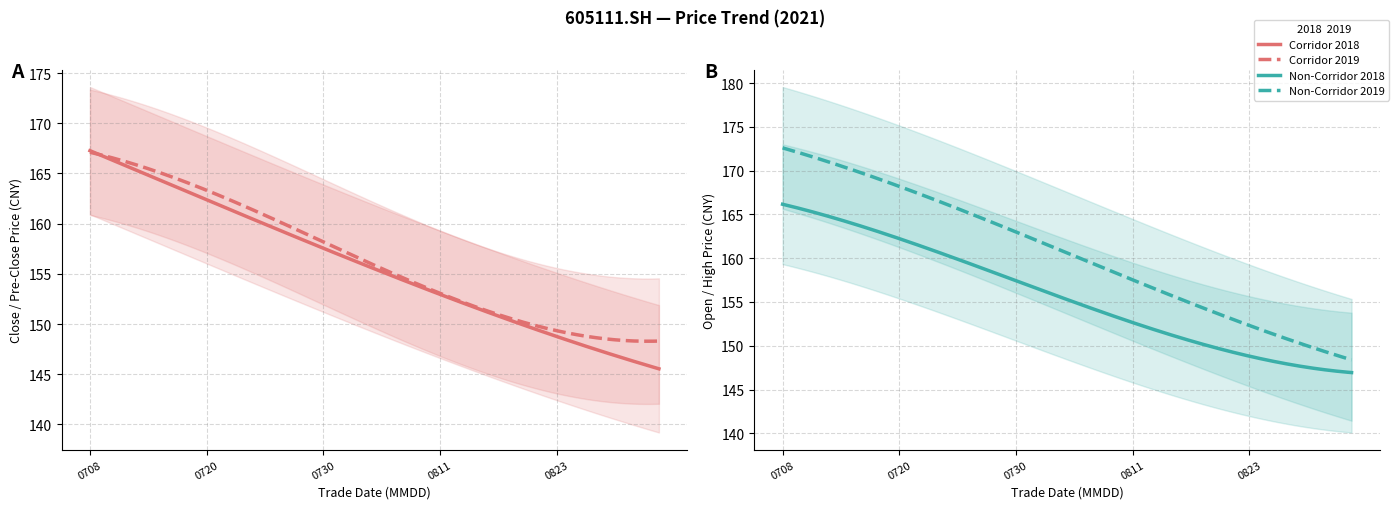

True or false: open and high cross at least once.

False